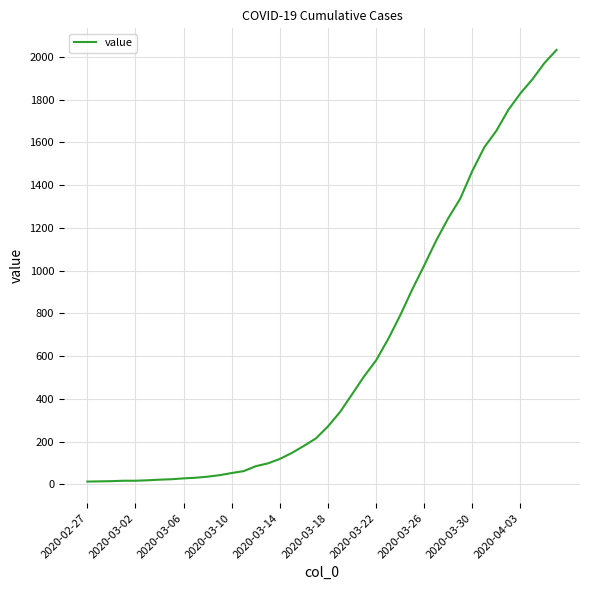

What is the difference between the maximum and minimum values?

2019